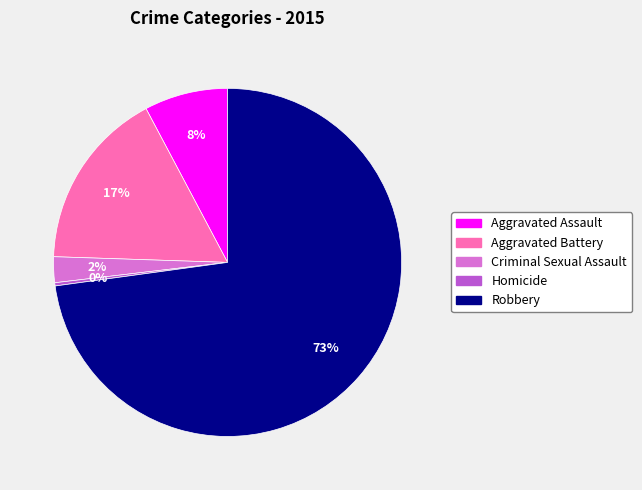

What is the smallest slice in the pie chart?

Homicide